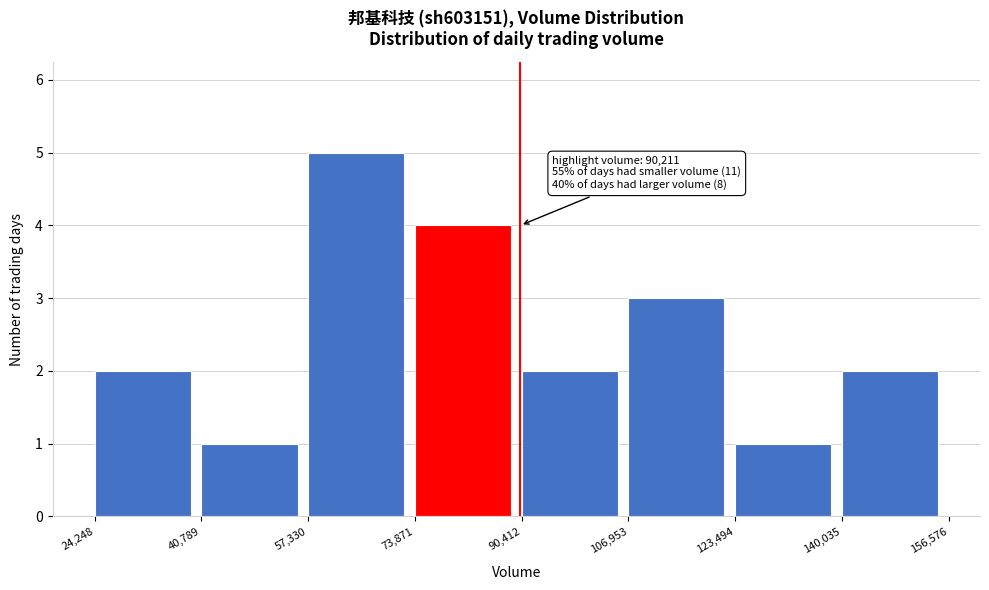

Which range on the x-axis has the tallest bar?

57,330 to 73,871